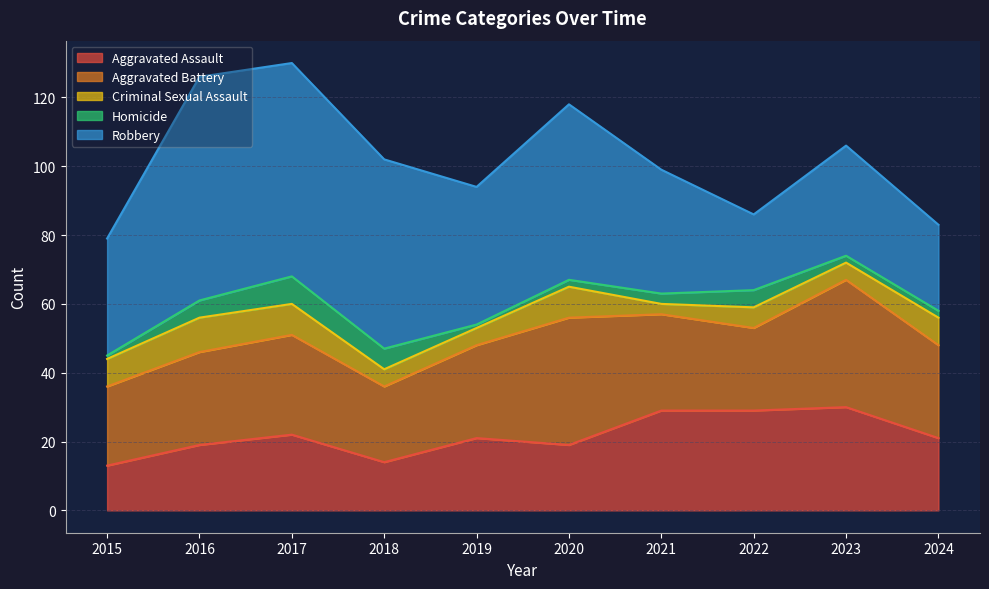

How many lines are shown in the chart?

5